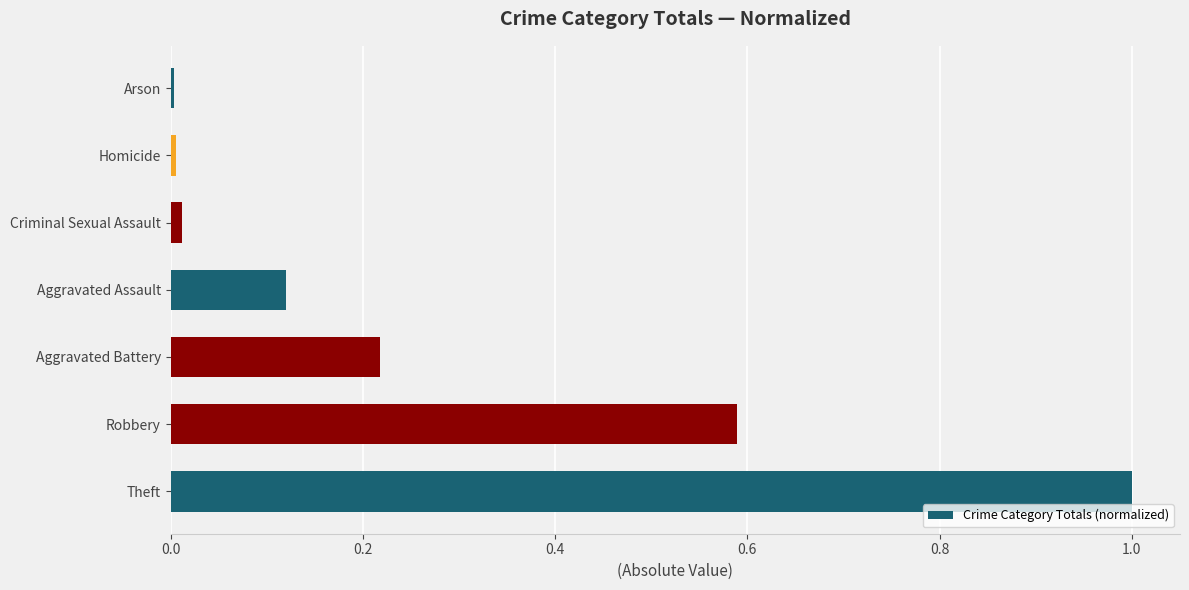

How many data points does each series have?

7